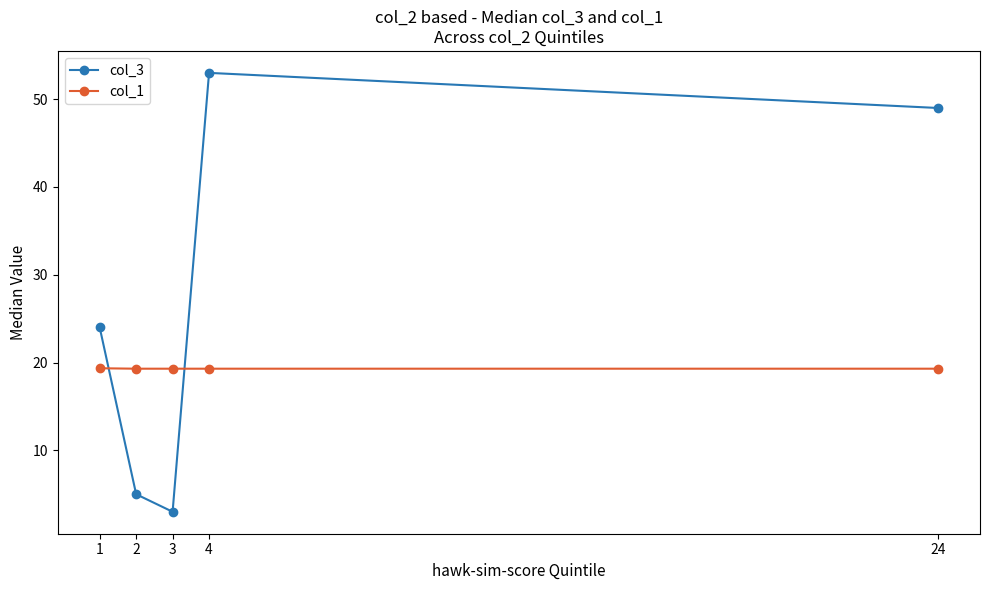

What is the smallest value displayed?

3.0